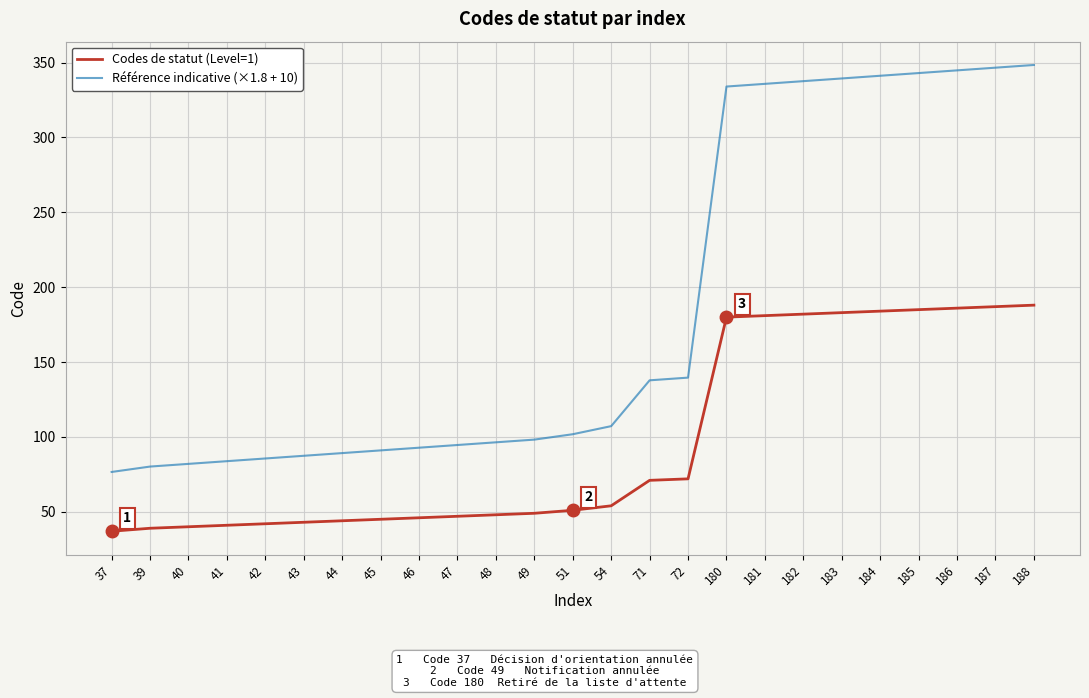

What is the difference between the Codes de statut (Level=1) values at 39 and 37?

2.0